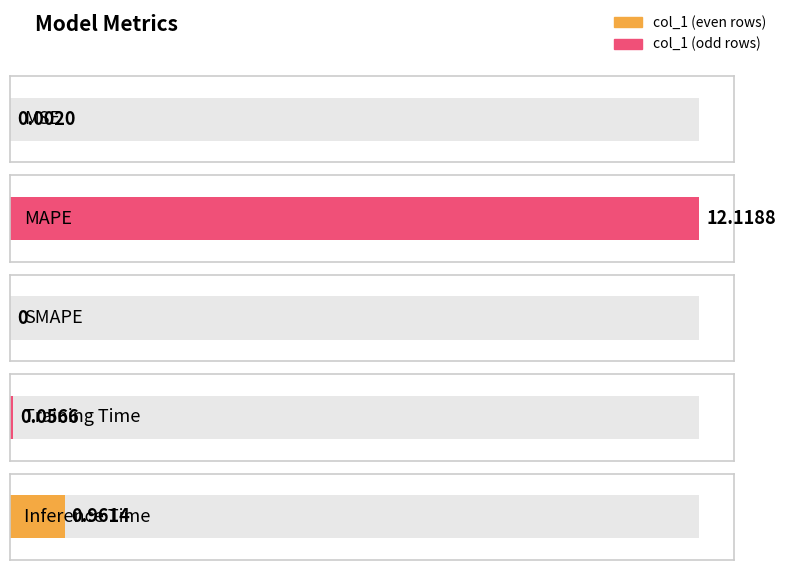

What is the average value?

2.6